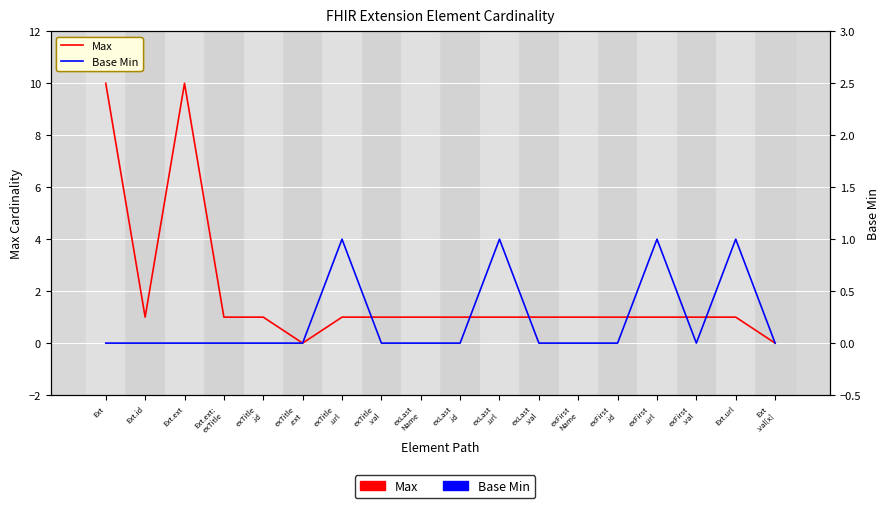

The Max series shows 1 at exTitle
.url. True or false?

True